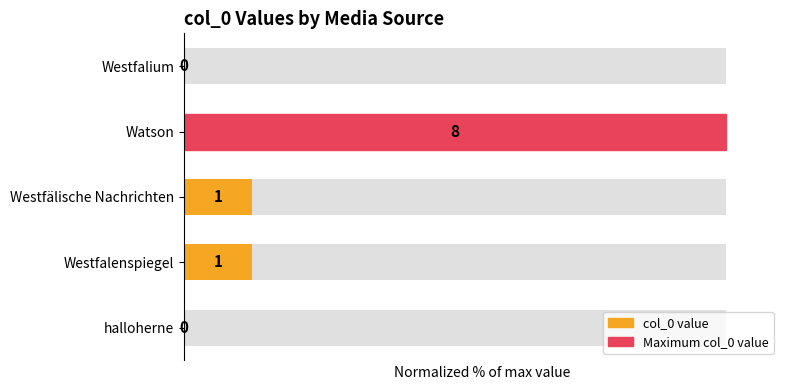

Which has a higher value, Westfalium or Westfälische Nachrichten?

Westfälische Nachrichten